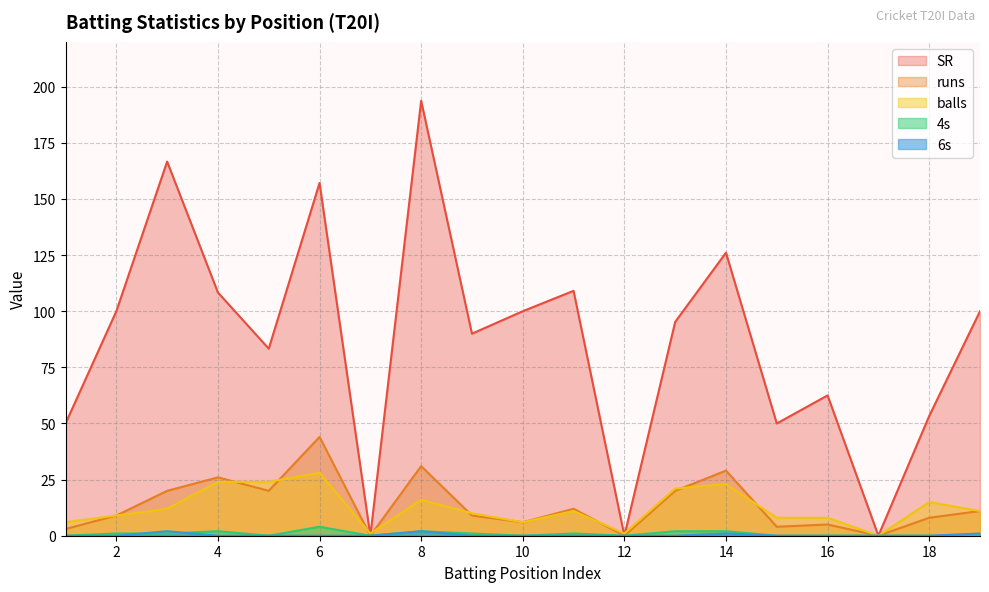

At which category does 4s reach its first local peak?

4